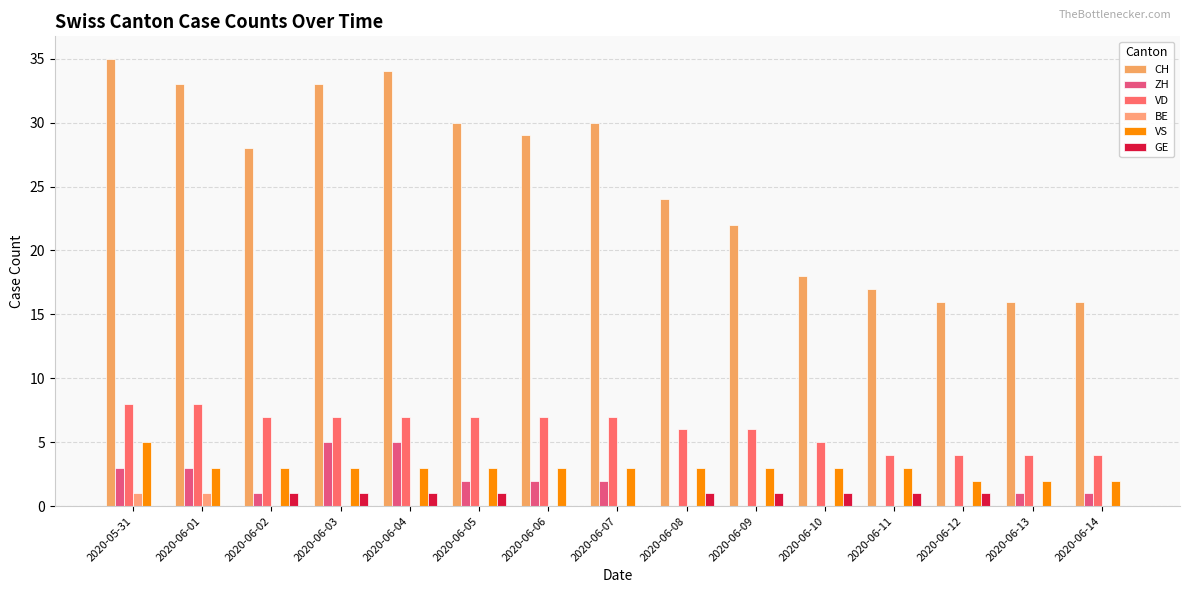

Are the bars horizontal?

No